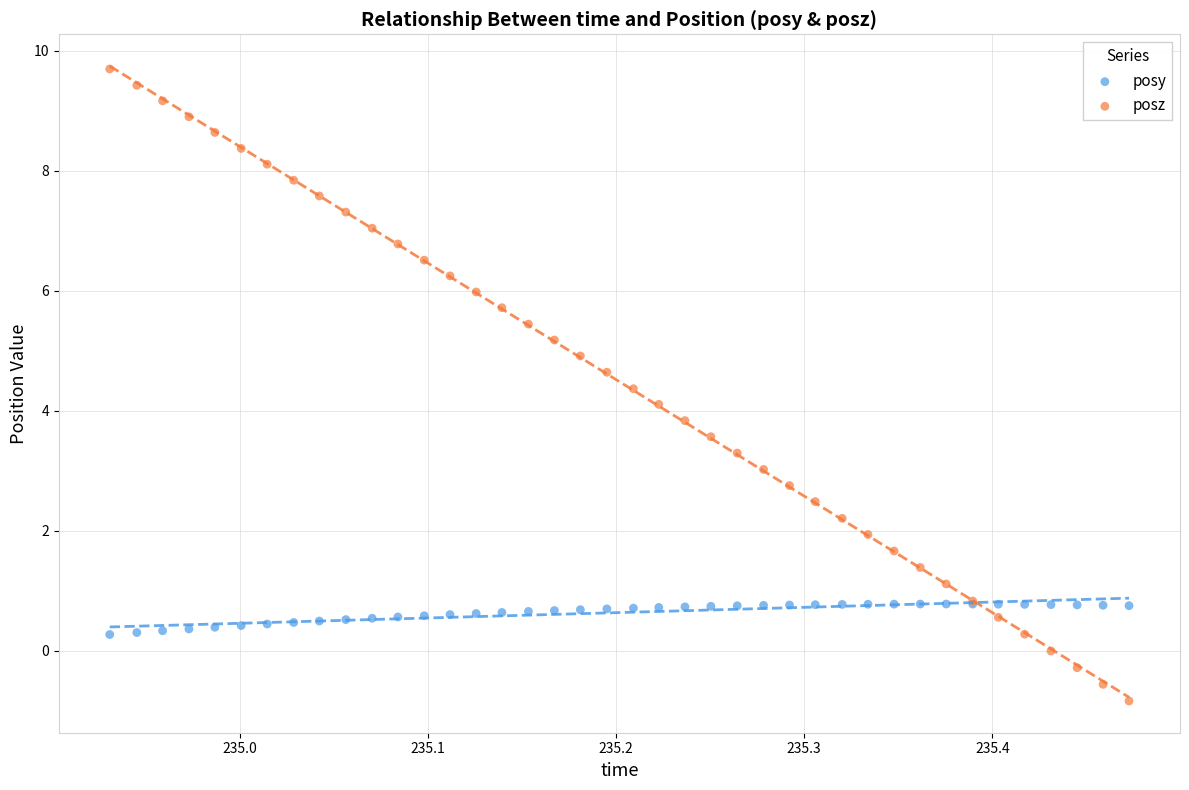

Which series has the largest Y range (max minus min)?

posz